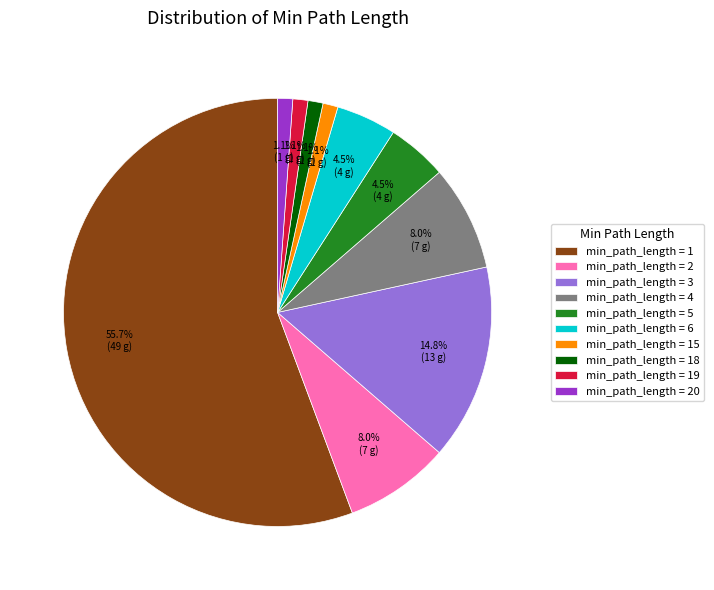

Combined, do min_path_length = 3 and min_path_length = 5 account for over 50%?

No